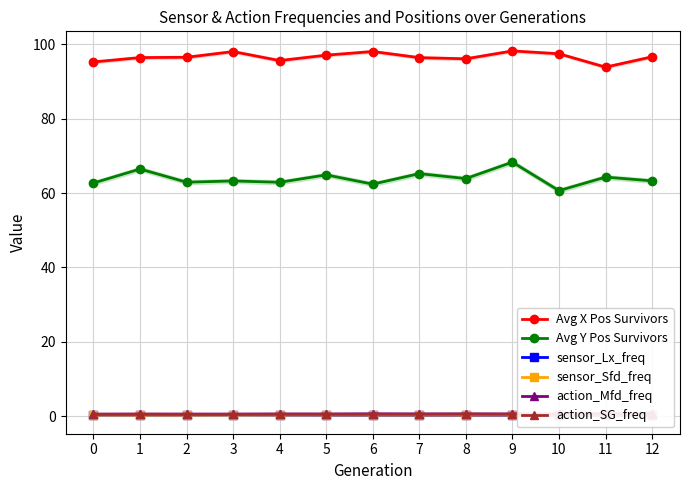

Does the chart have visible grid lines?

Yes